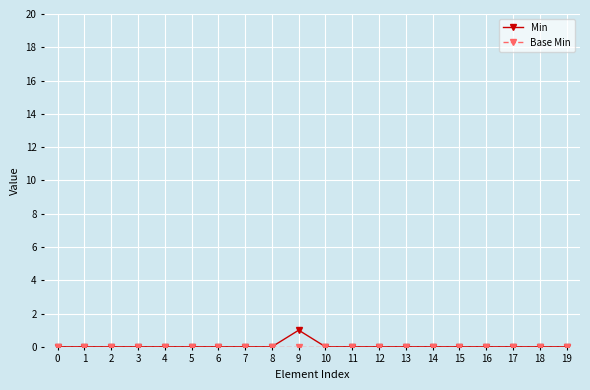

The Min series shows 0 at 11. True or false?

True